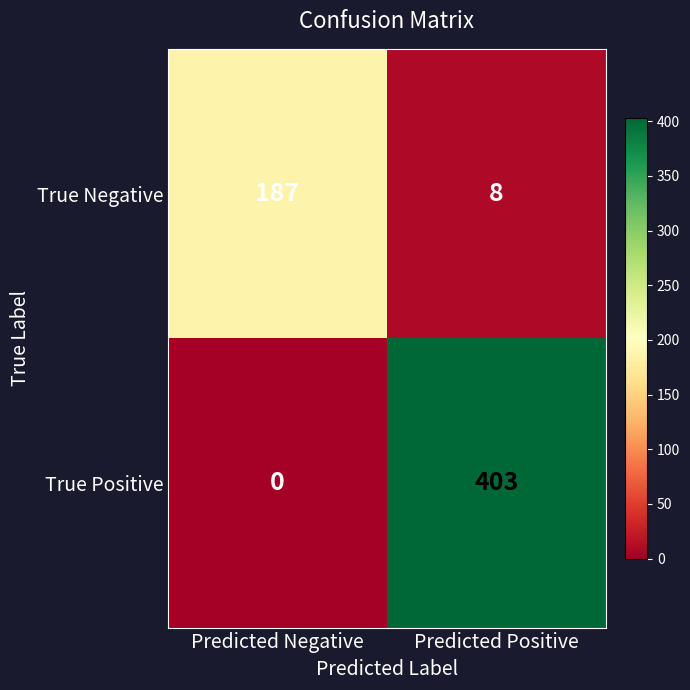

Rank the series by their average value, from lowest to highest.

True Negative, True Positive